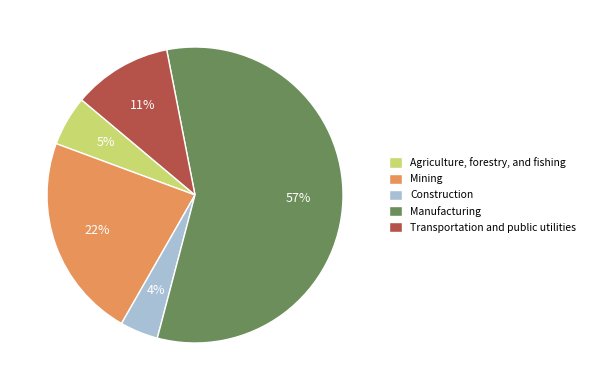

Do Manufacturing and Mining together represent more than half of the pie?

Yes